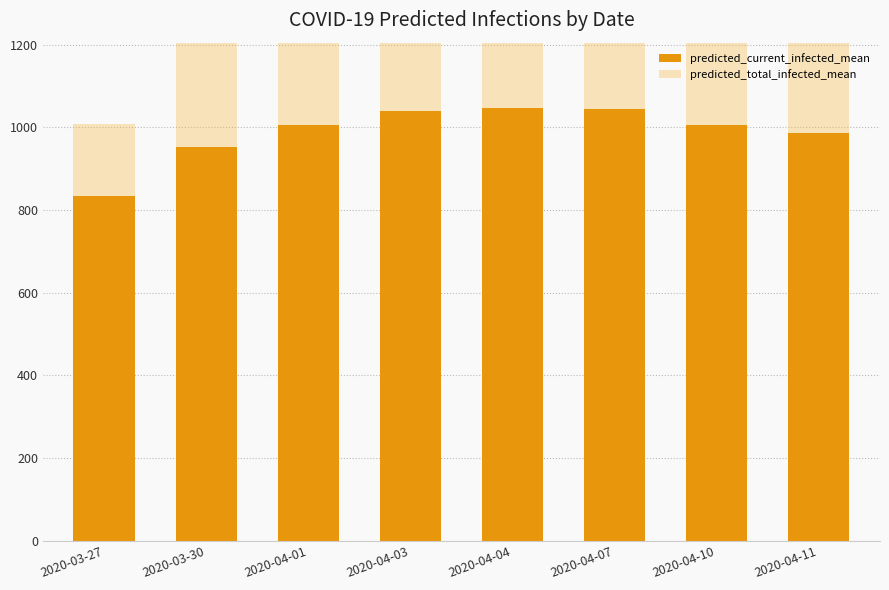

Reading left to right, list all the values displayed in this chart.

predicted_current_infected_mean: 2020-03-27=835	2020-03-30=952	2020-04-01=1007	2020-04-03=1039	2020-04-04=1048	2020-04-07=1044	2020-04-10=1005	2020-04-11=986
predicted_total_infected_mean: 2020-03-27=1008	2020-03-30=1229	2020-04-01=1372	2020-04-03=1509	2020-04-04=1576	2020-04-07=1765	2020-04-10=1939	2020-04-11=1994